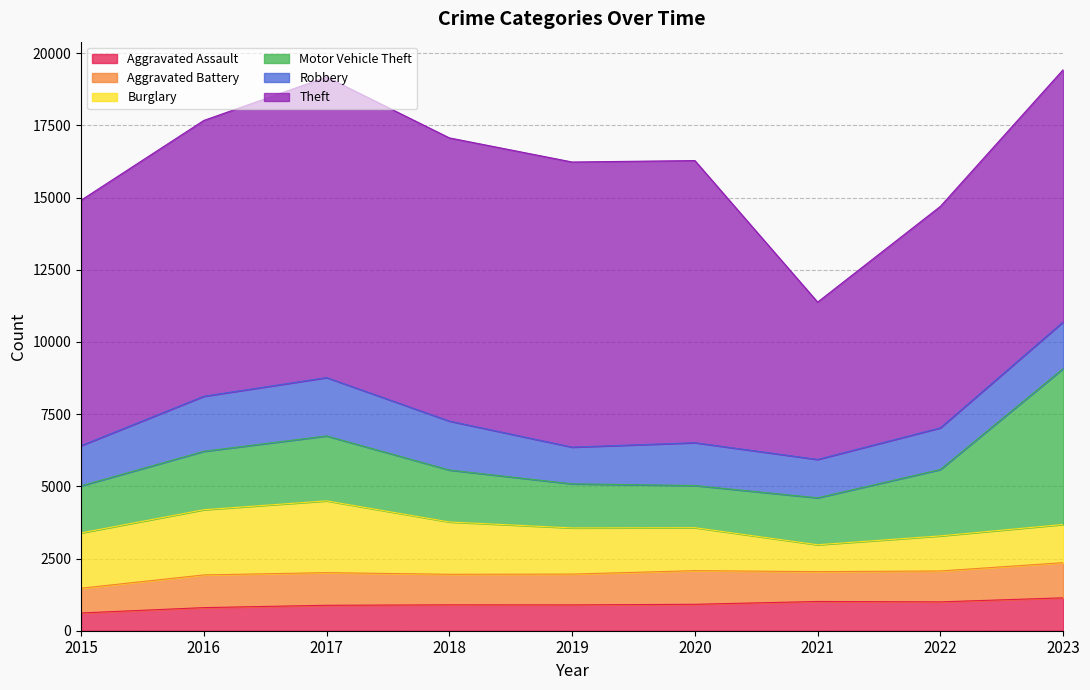

Where does the Motor Vehicle Theft series first go above 1798?

2016